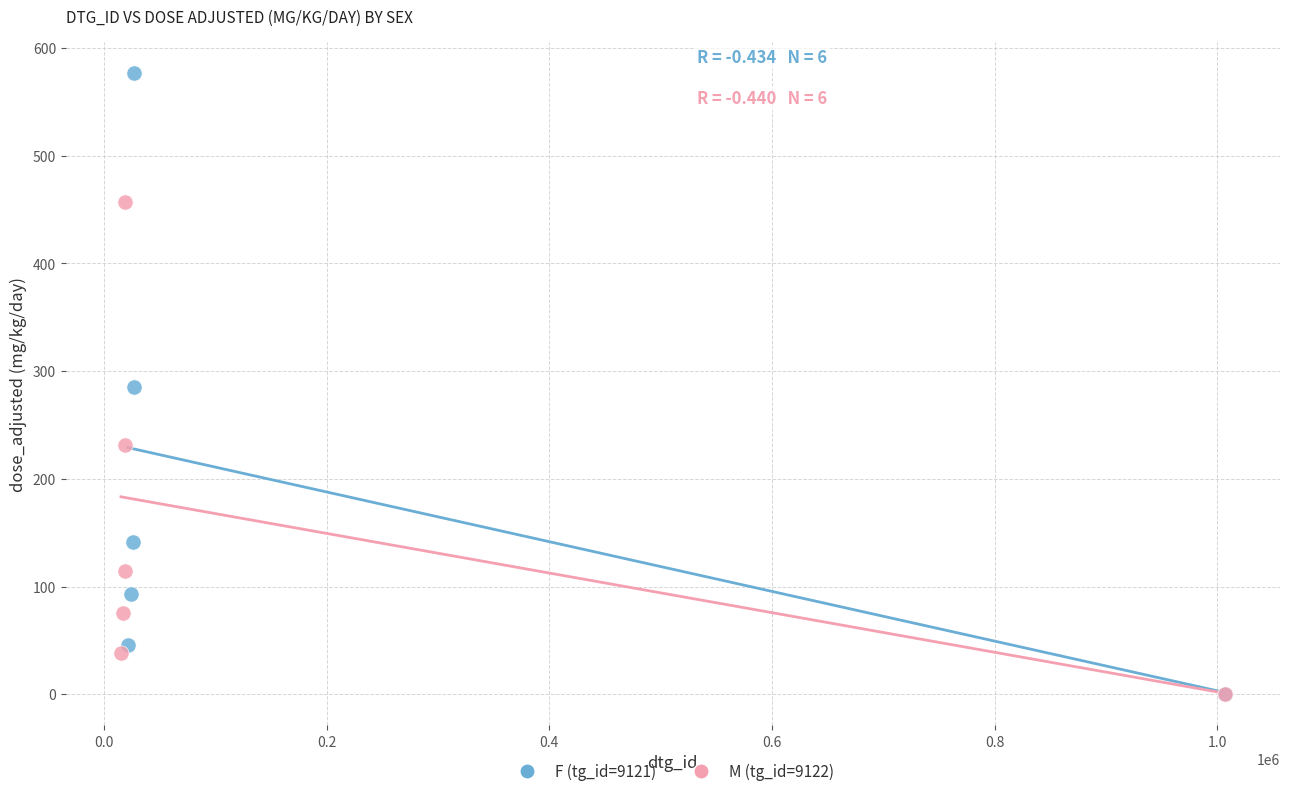

Which series has the largest Y range (max minus min)?

F (tg_id=9121)